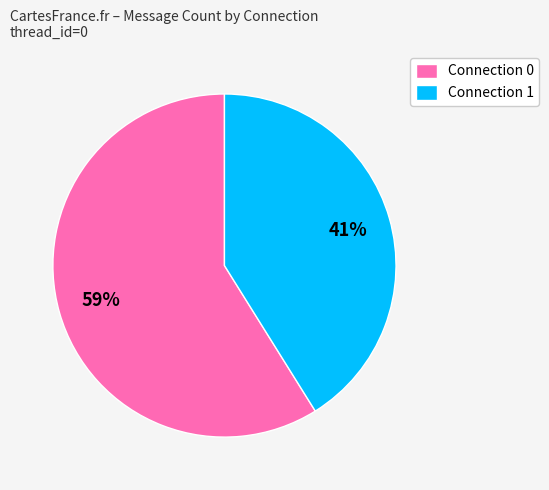

True or false: Connection 1 accounts for 29% of the total.

False